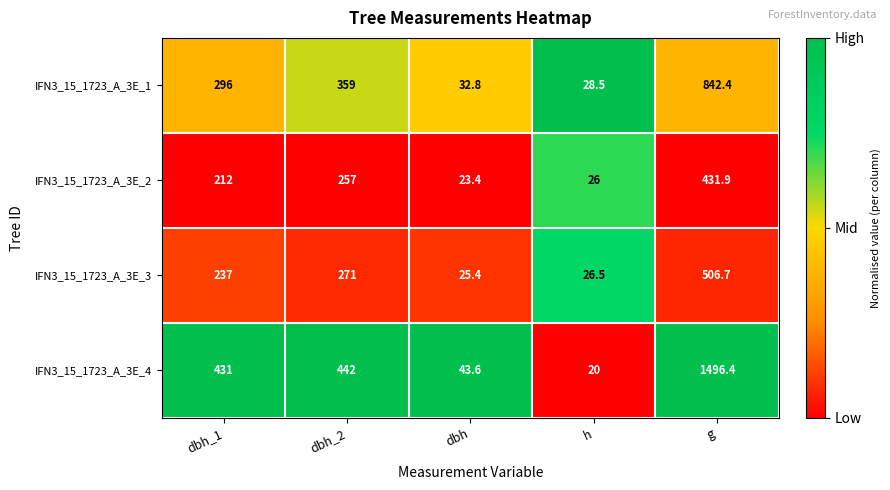

Reading left to right, extract all data points from this chart.

IFN3_15_1723_A_3E_1: dbh_1=296.0	dbh_2=359.0	dbh=32.8	h=28.5	g=842.4
IFN3_15_1723_A_3E_2: dbh_1=212.0	dbh_2=257.0	dbh=23.4	h=26.0	g=431.9
IFN3_15_1723_A_3E_3: dbh_1=237.0	dbh_2=271.0	dbh=25.4	h=26.5	g=506.7
IFN3_15_1723_A_3E_4: dbh_1=431.0	dbh_2=442.0	dbh=43.6	h=20.0	g=1496.4